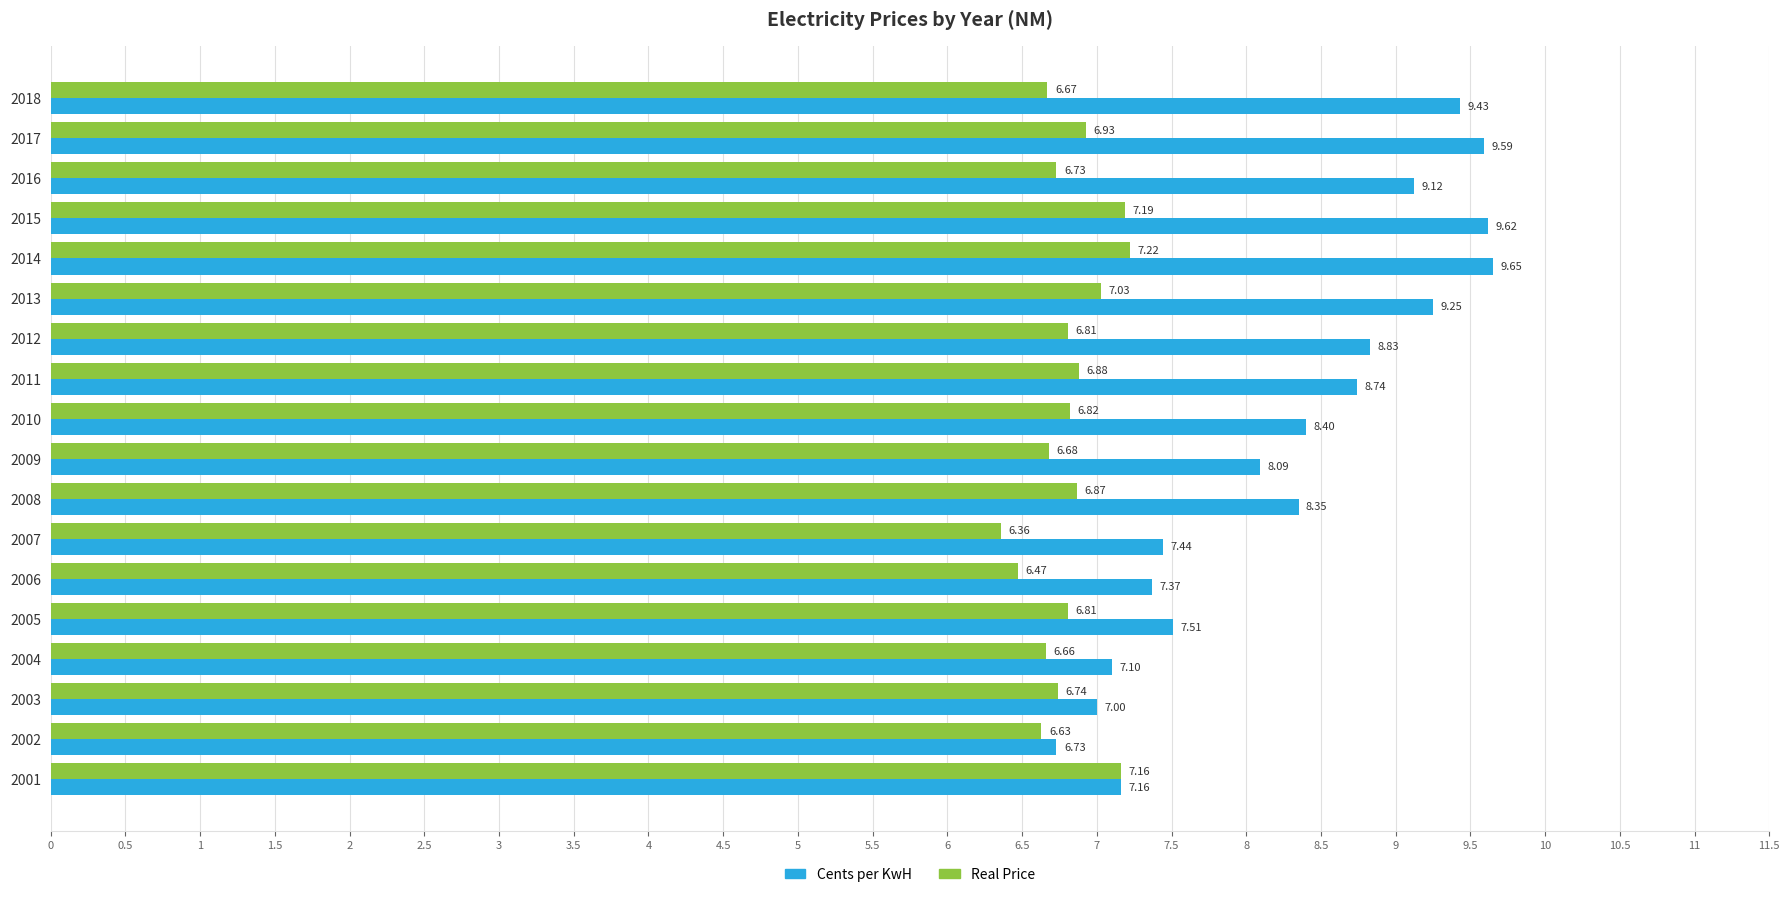

What is the difference between the Cents per KwH values at 2013 and 2007?

1.8